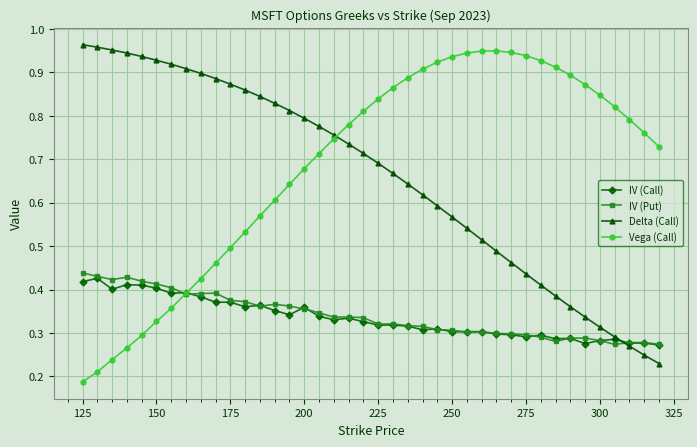

At how many categories does at least one series exceed 0?

40